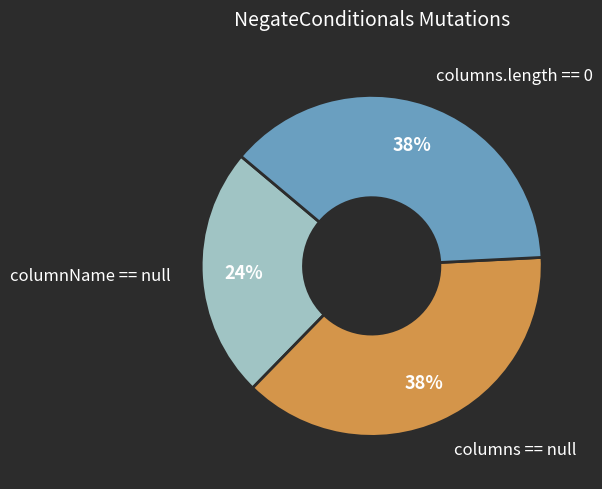

The columns == null slice represents 38% of the pie. True or false?

True